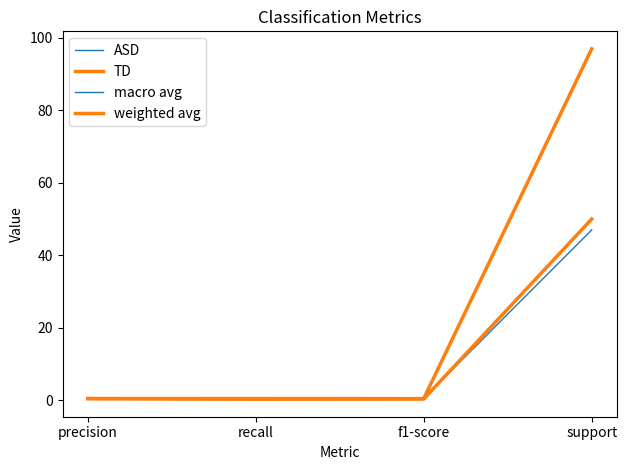

How many lines are shown in the chart?

4